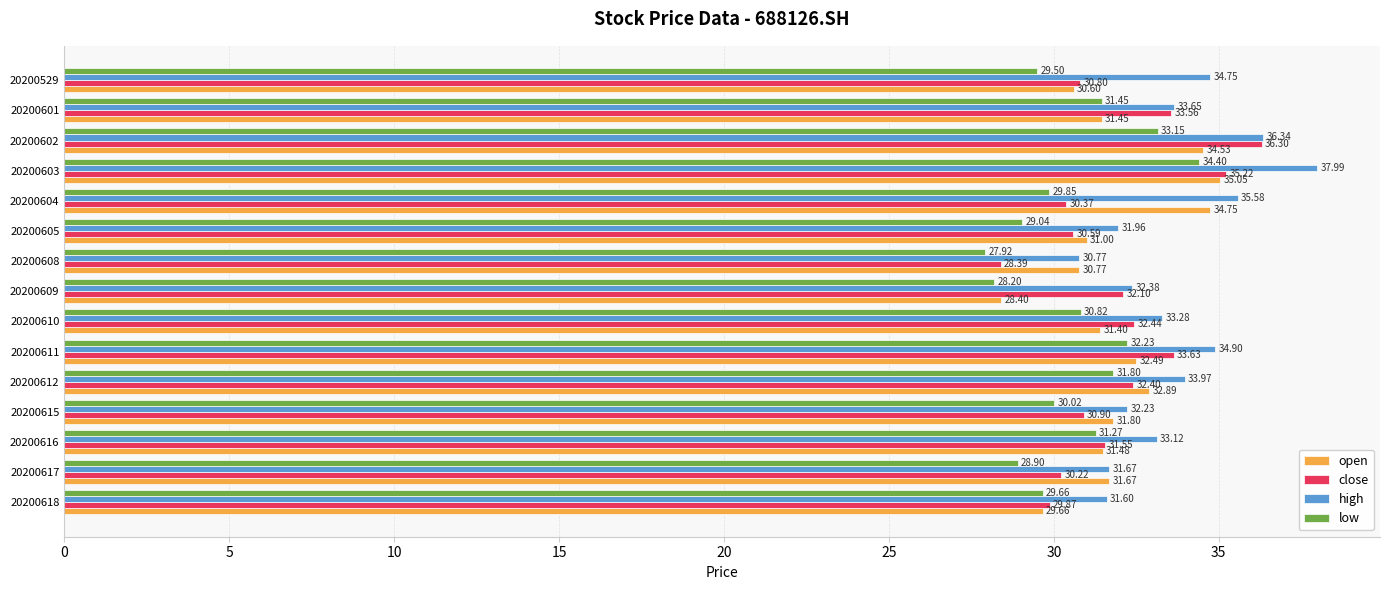

List the labels in order of high value, largest first.

20200603, 20200602, 20200604, 20200611, 20200529, 20200612, 20200601, 20200610, 20200616, 20200609, 20200615, 20200605, 20200617, 20200618, 20200608